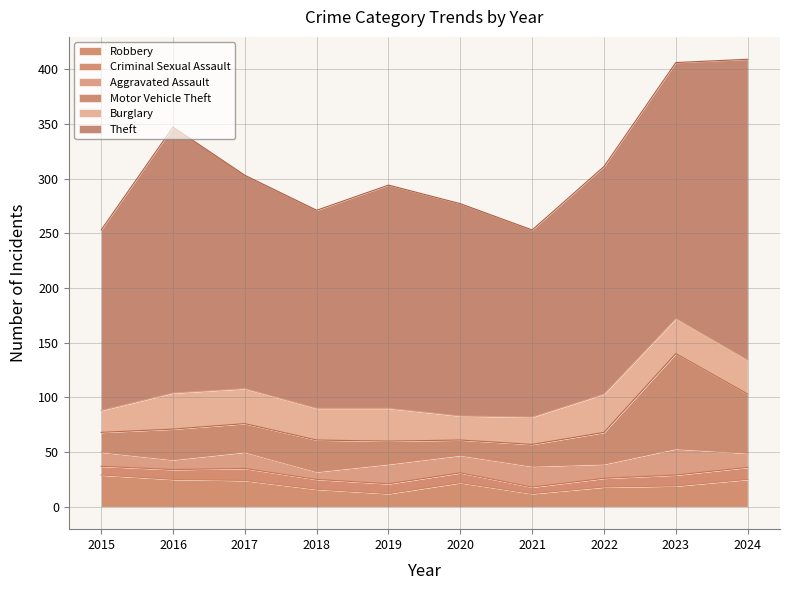

Rank the categories by Criminal Sexual Assault value from lowest to highest.

2021, 2015, 2022, 2016, 2018, 2019, 2020, 2023, 2017, 2024